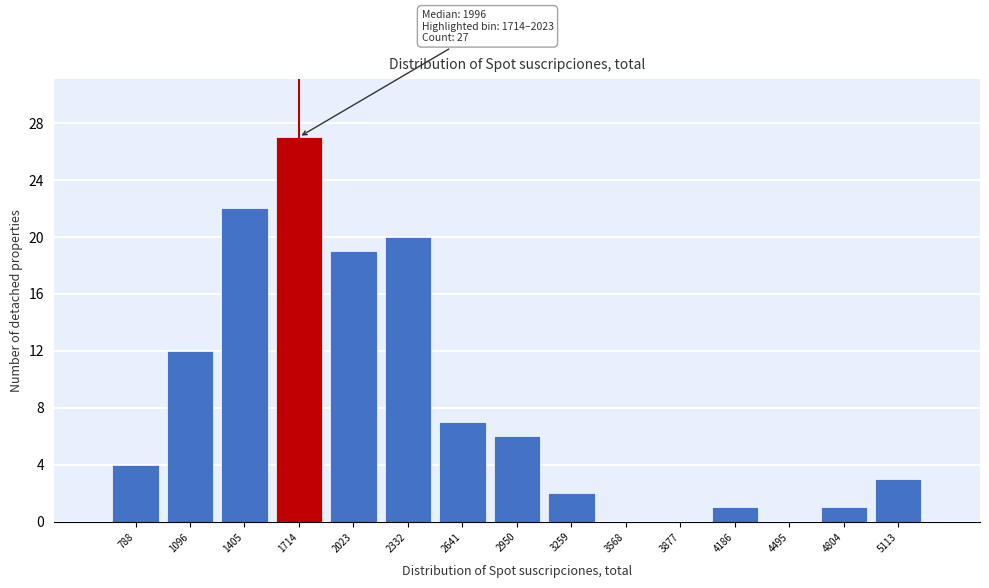

Reading left to right, transcribe all the data shown in this chart.

788=4	1096=12	1405=22	1714=27	2023=19	2332=20	2641=7	2950=6	3259=2	3568=0	3877=0	4186=1	4495=0	4804=1	5113=3